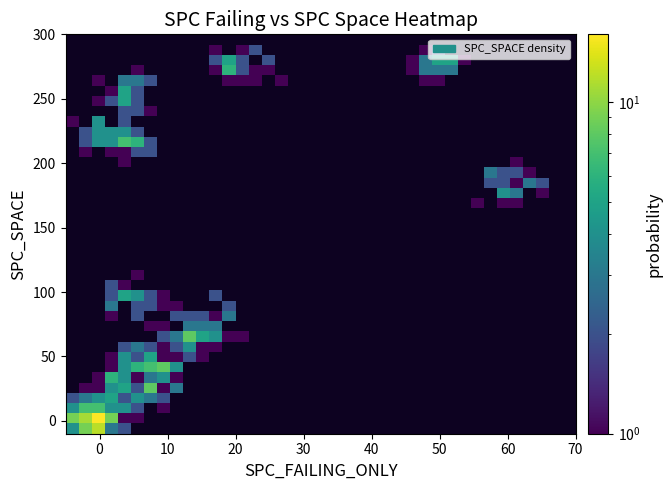

What is the maximum value shown in the chart?

16.0